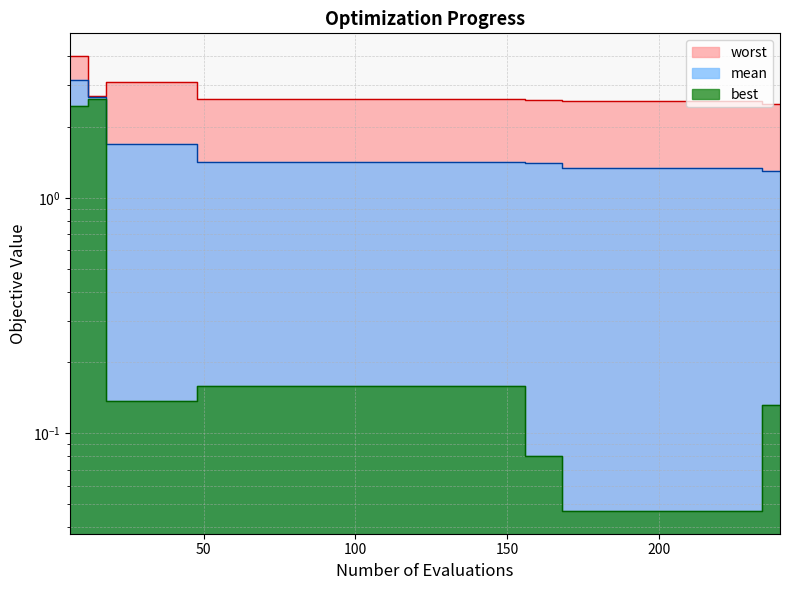

True or false: worst has a value of 2.6 at 102.

True